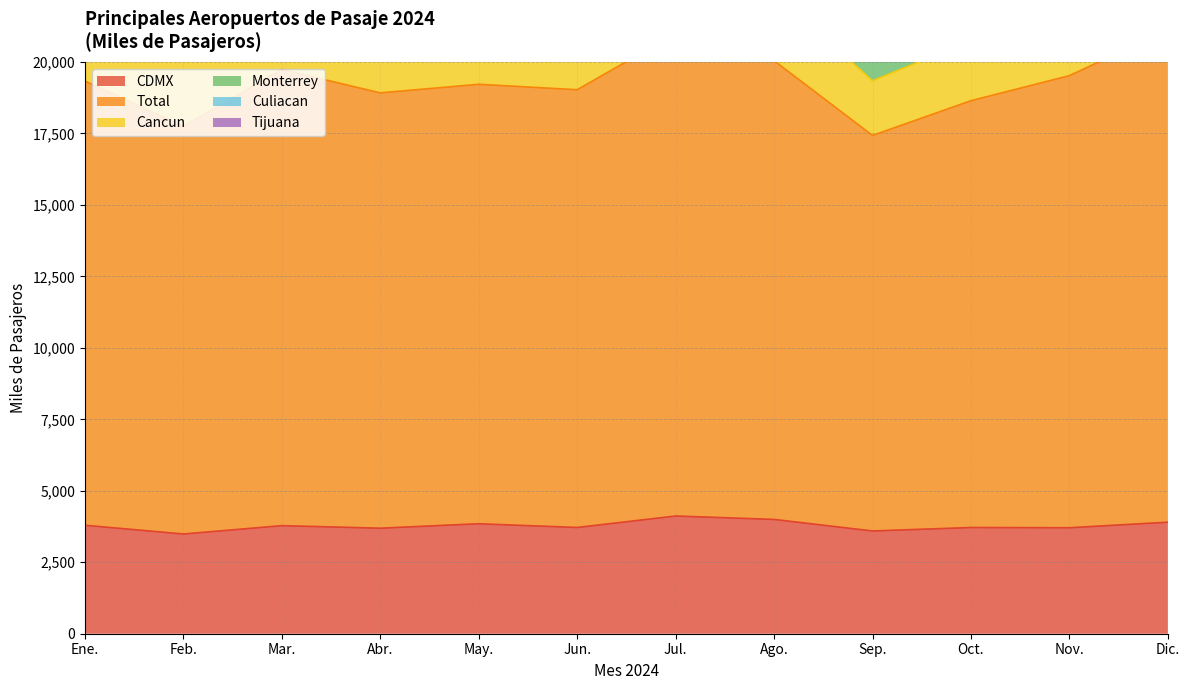

What is the difference between the highest and lowest values at May.?

15837.0